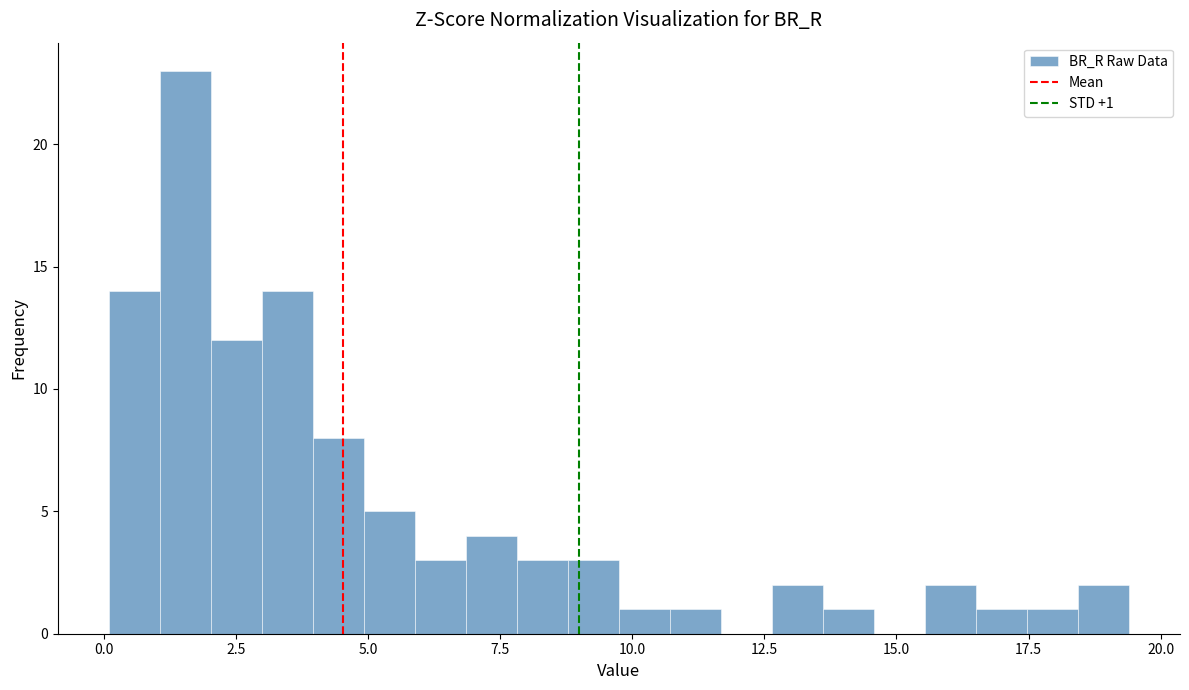

Read against the x-axis, roughly where is the centre of the tallest bar?

1.5